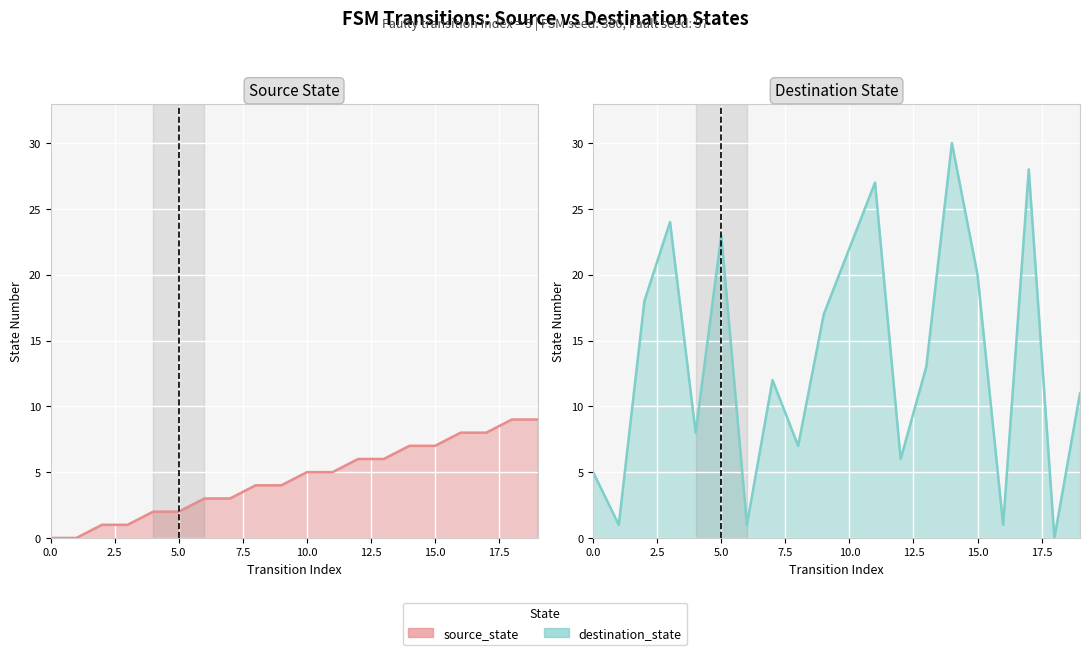

Is it true that destination_state line equals 13 at 13?

True